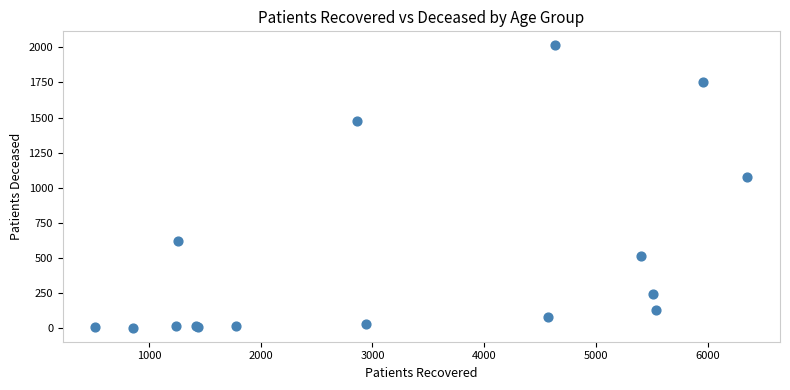

What Y value in the scatter plot is closest to 1008?

1073